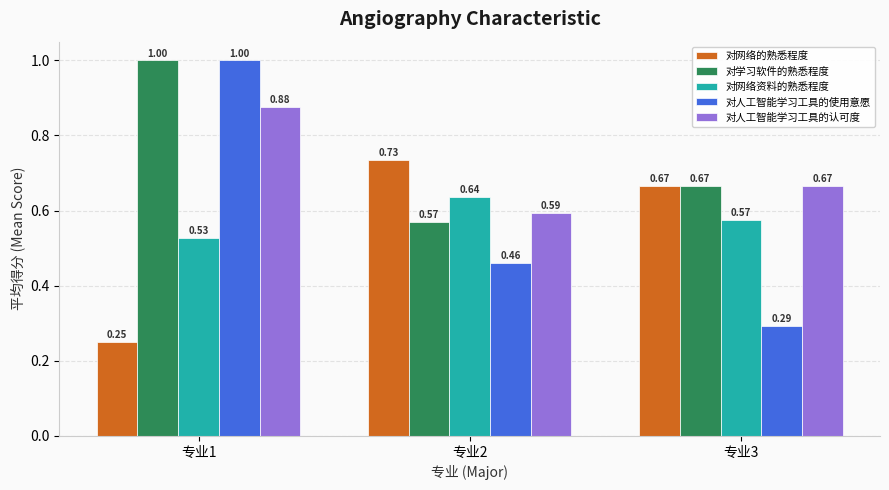

At how many categories does at least one series exceed 0?

3